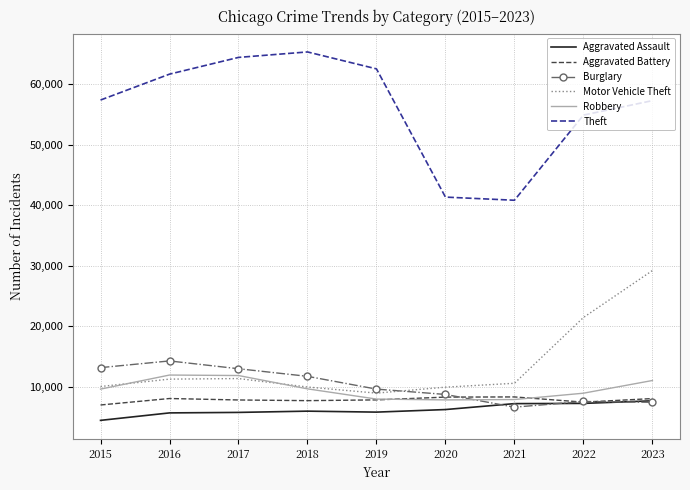

True or false: Aggravated Assault has a value of 5793 at 2017.

True